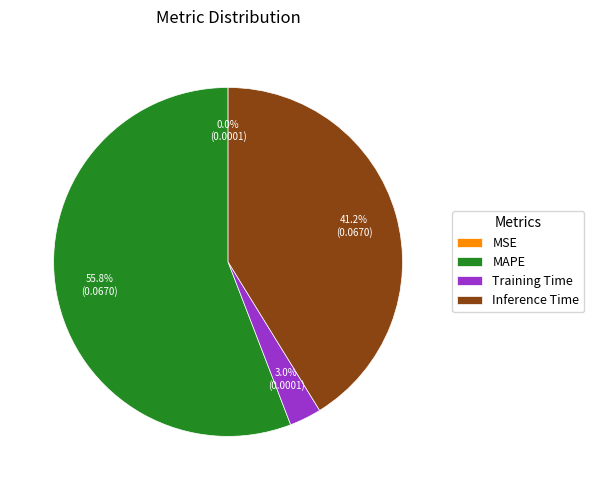

Which slice is the largest?

MAPE